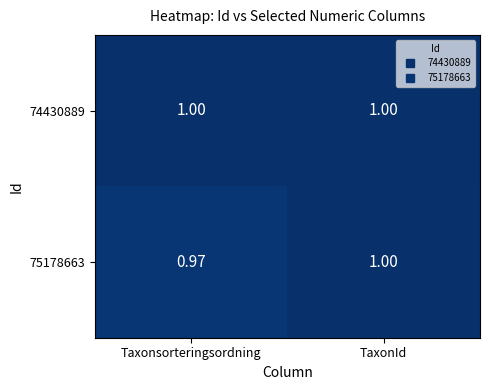

What is the greatest value displayed?

1.0